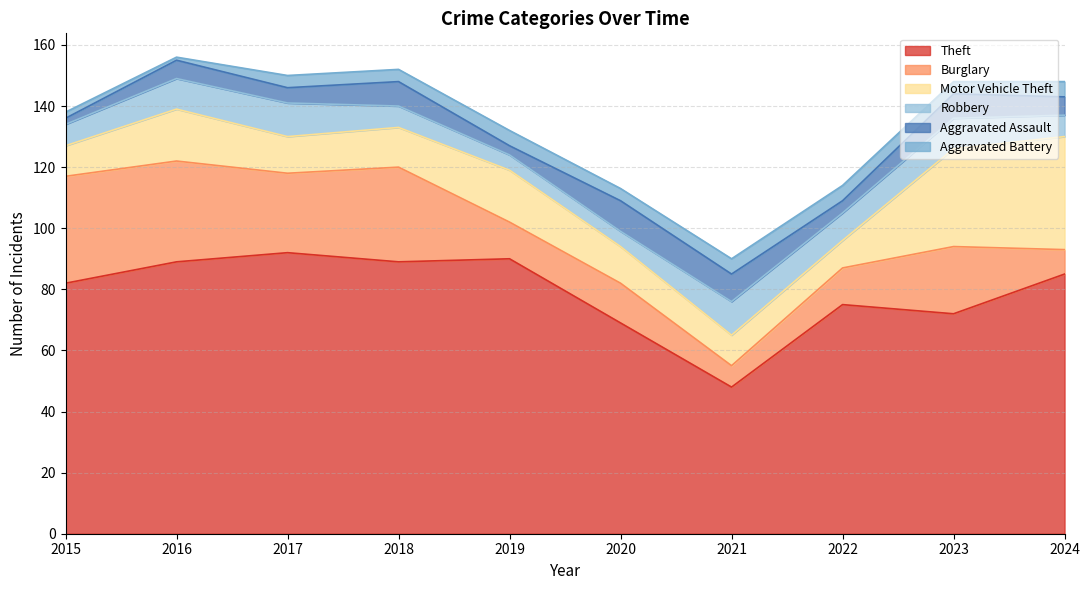

At which label does Theft first exceed 85?

2016